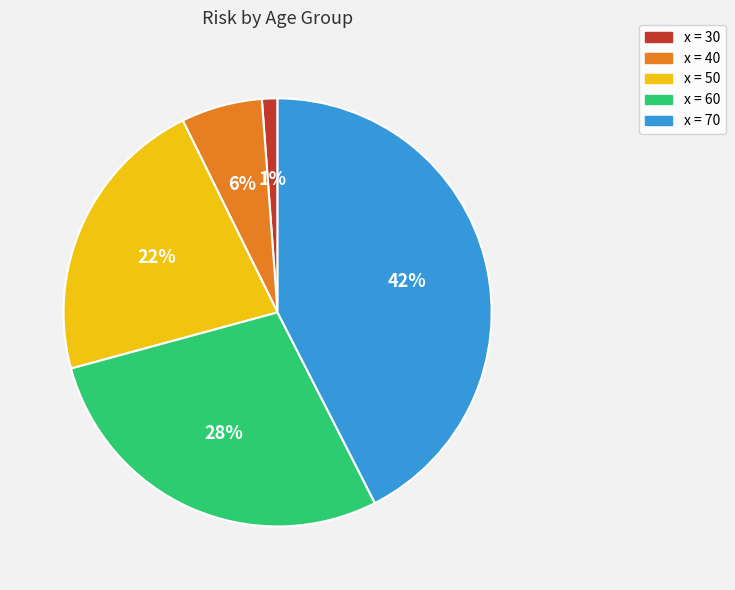

Which category has the biggest portion of the pie?

x = 70